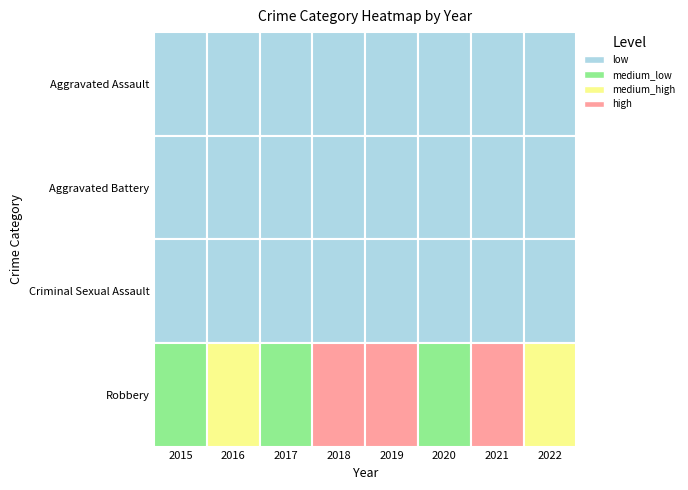

Which series changed the most between 2016 and 2019?

Robbery